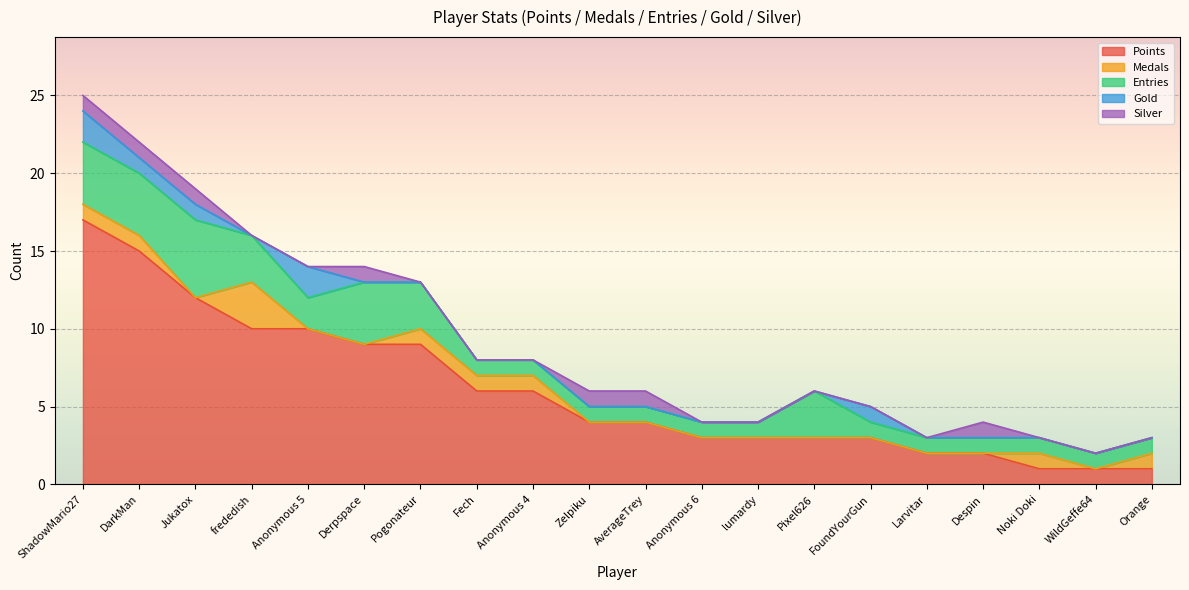

Rank the categories by Gold value from lowest to highest.

frededish, Derpspace, Pogonateur, Fech, Anonymous 4, Zelpiku, AverageTrey, Anonymous 6, lumardy, Pixel626, Larvitar, Despin, Noki Doki, WildGeffe64, Orange, DarkMan, Jukatox, FoundYourGun, ShadowMario27, Anonymous 5